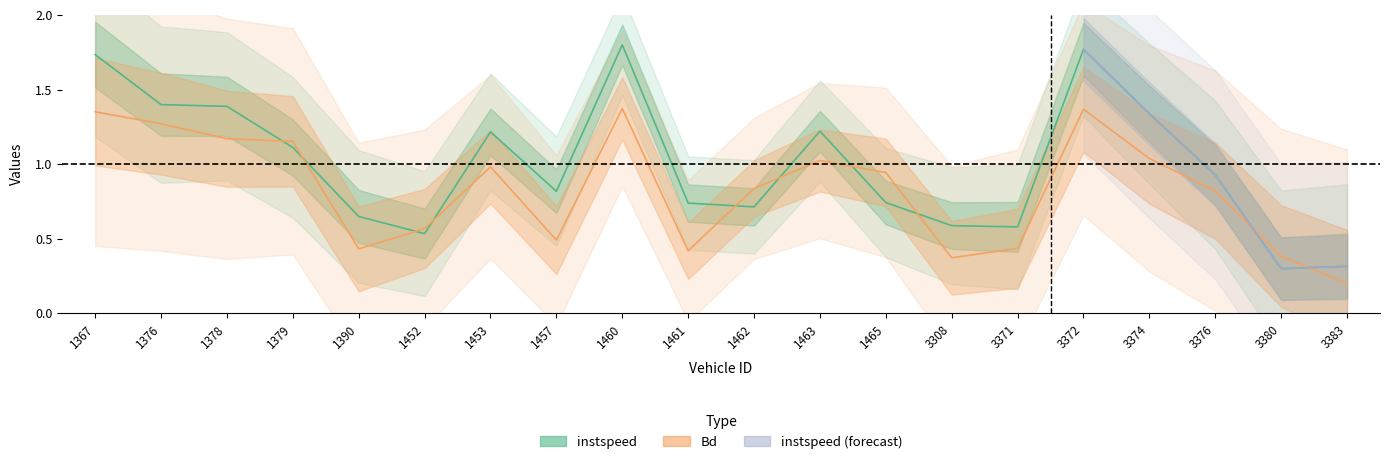

The instspeed series shows 0.9 at 3371. True or false?

False